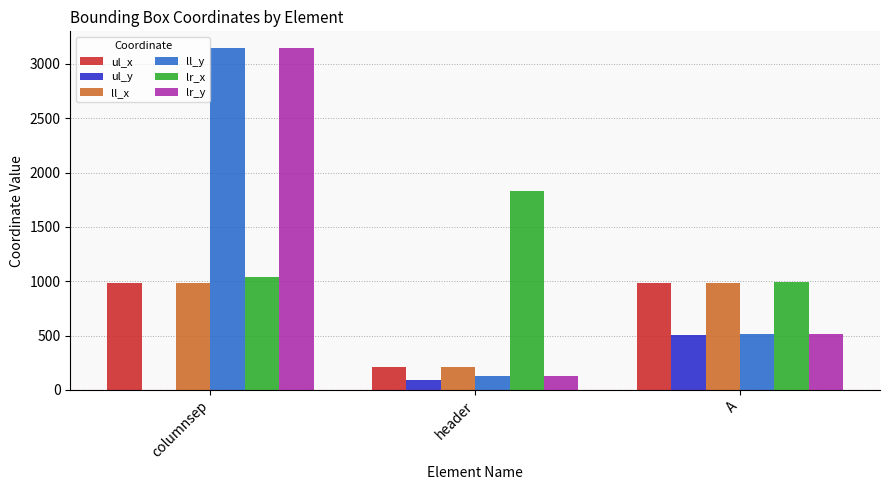

Is the value of ll_x at header greater than the value of ll_y at columnsep?

No